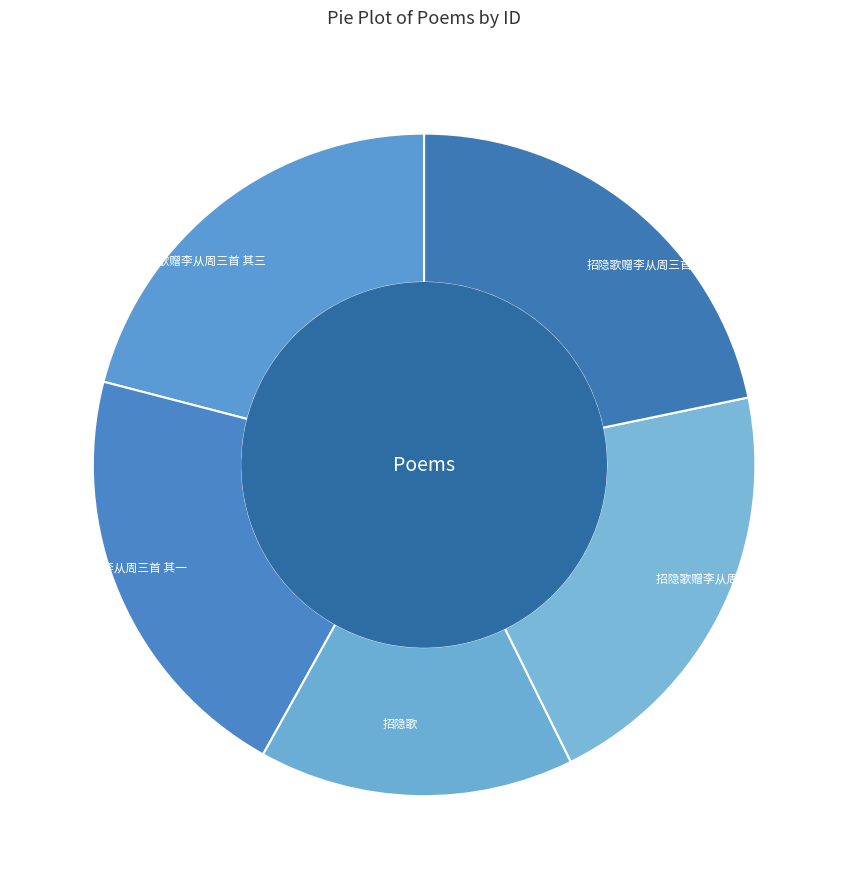

What is the ratio of the value at 招隐歌赠李从周三首 其一 to the value at 招隐歌赠李从周三首 其二?

1.0